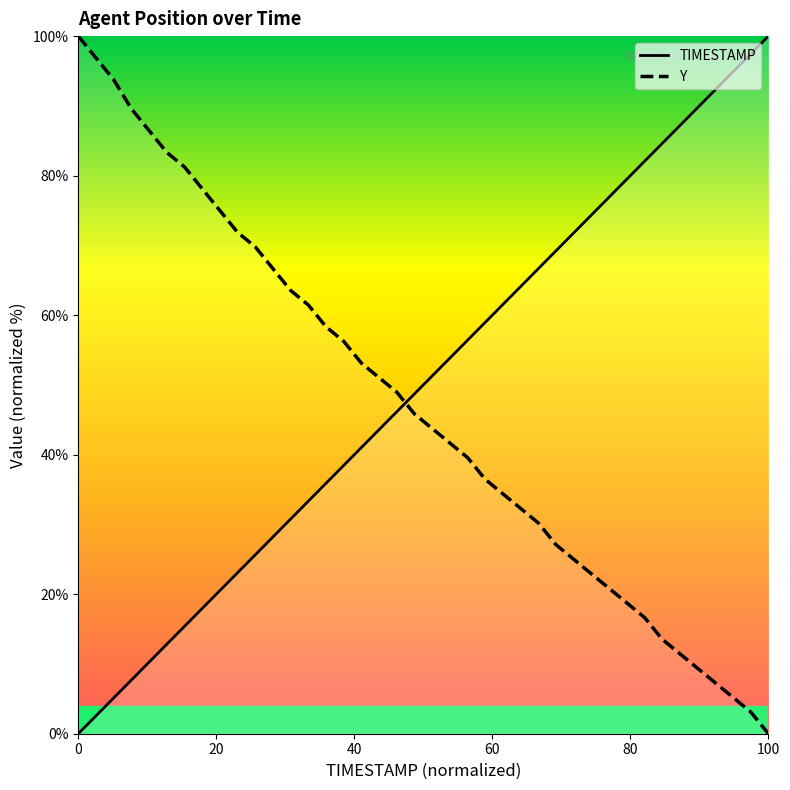

What is the maximum value shown in the chart?

100.0